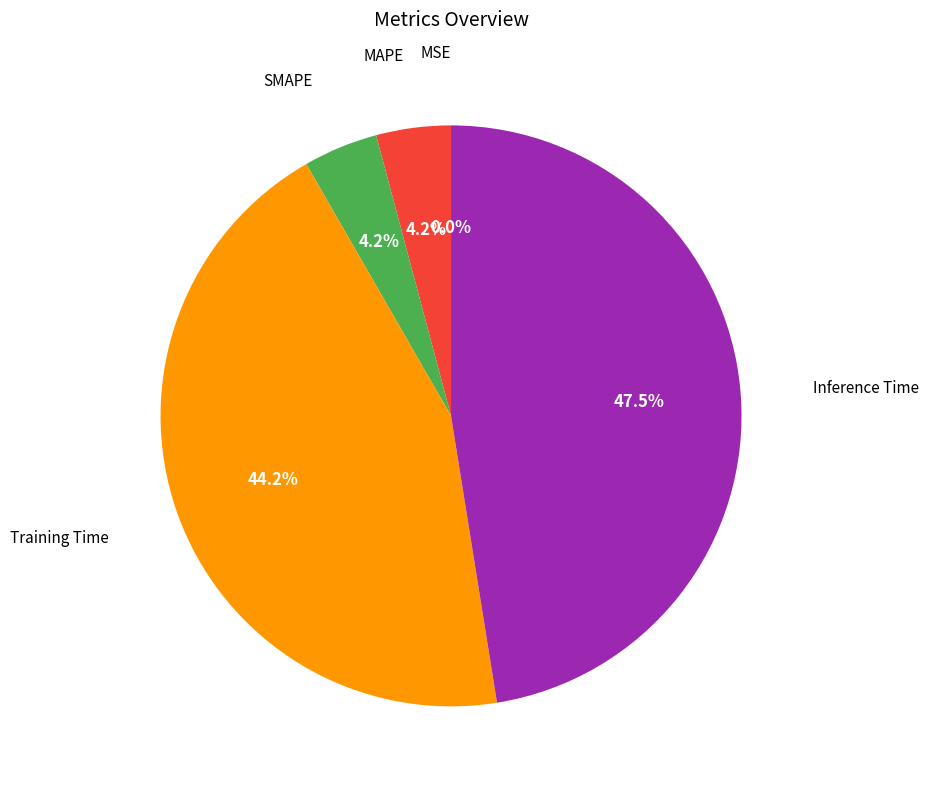

Is there a majority slice in this chart?

No